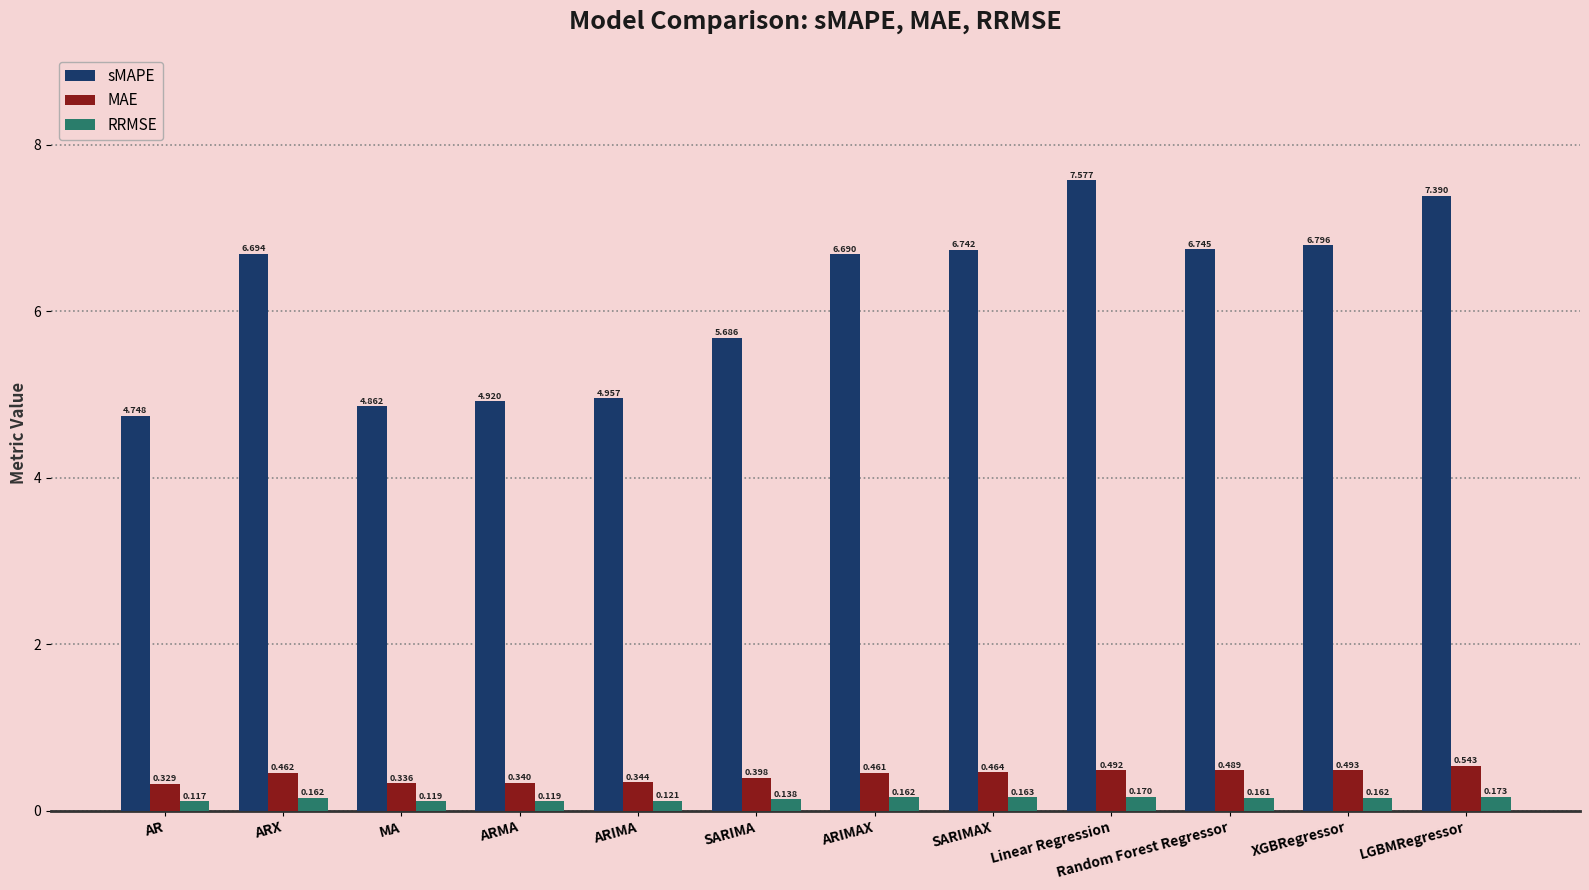

Rank the categories by MAE value from lowest to highest.

AR, MA, ARMA, ARIMA, SARIMA, ARIMAX, ARX, SARIMAX, Random Forest Regressor, Linear Regression, XGBRegressor, LGBMRegressor